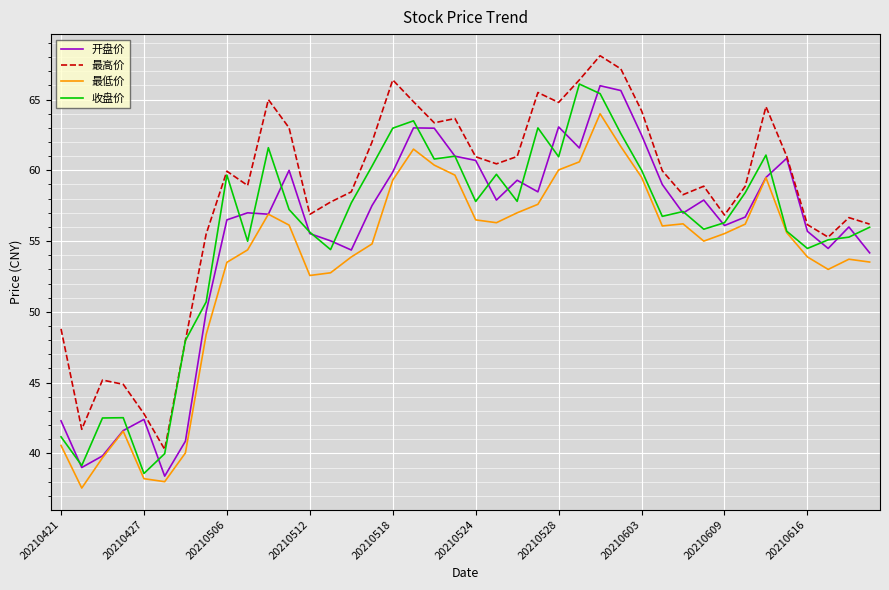

Which series has the largest total across all categories?

最高价